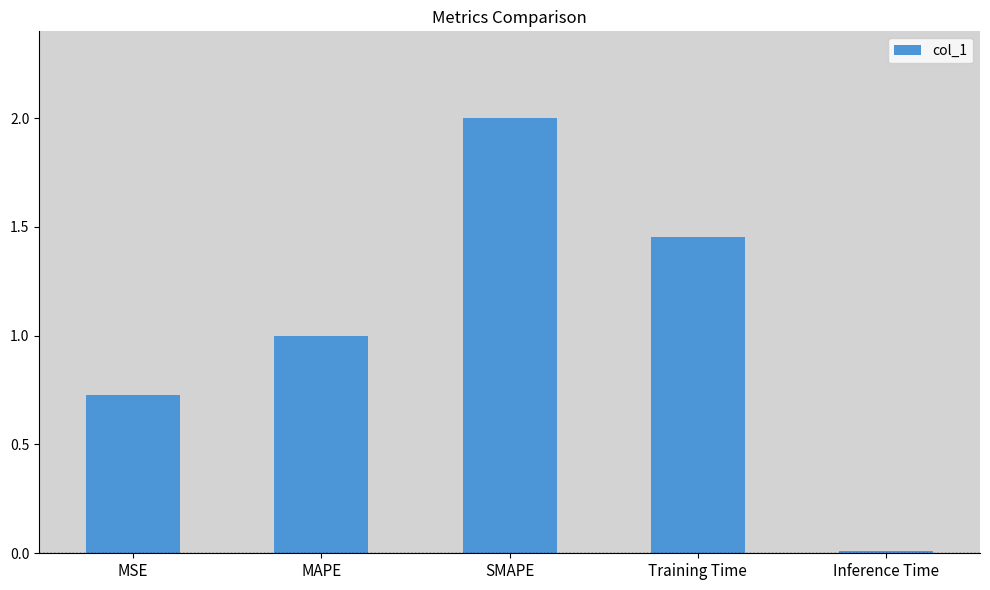

What is the label of the 2nd bar from the left?

MAPE